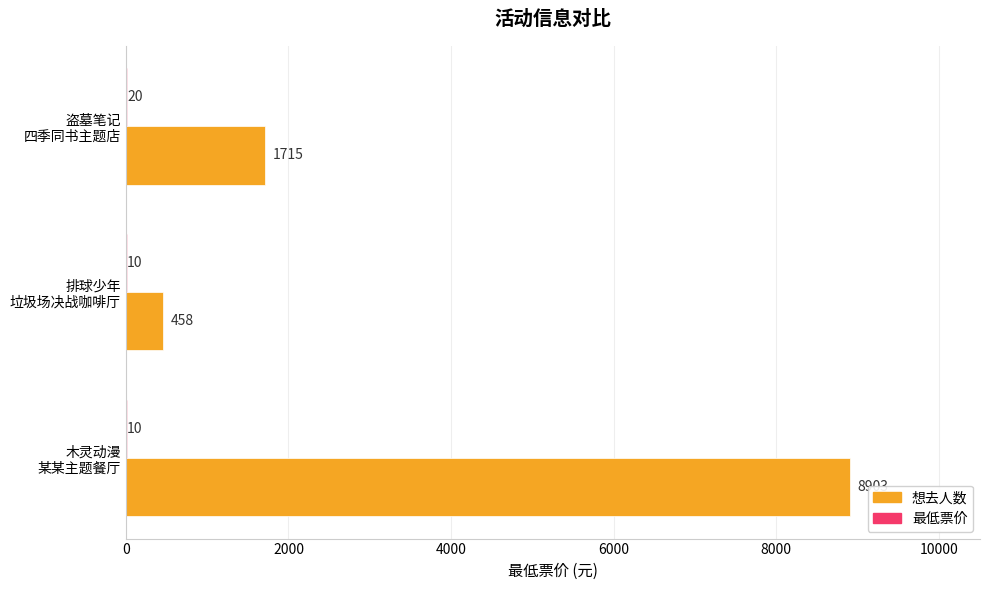

What is the average value of the 想去人数 series?

3692